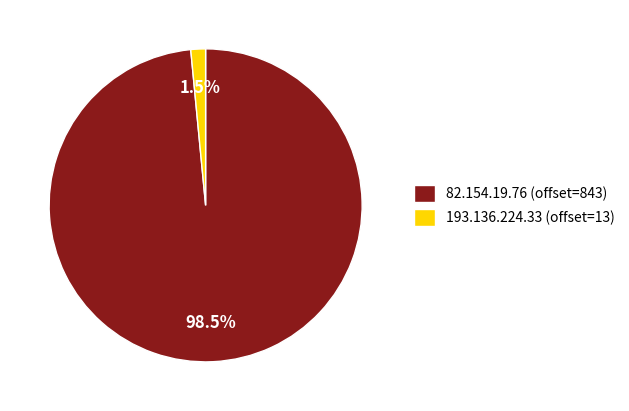

To the nearest percent, what is the difference between the 82.154.19.76 and 193.136.224.33 slice percentages?

97%